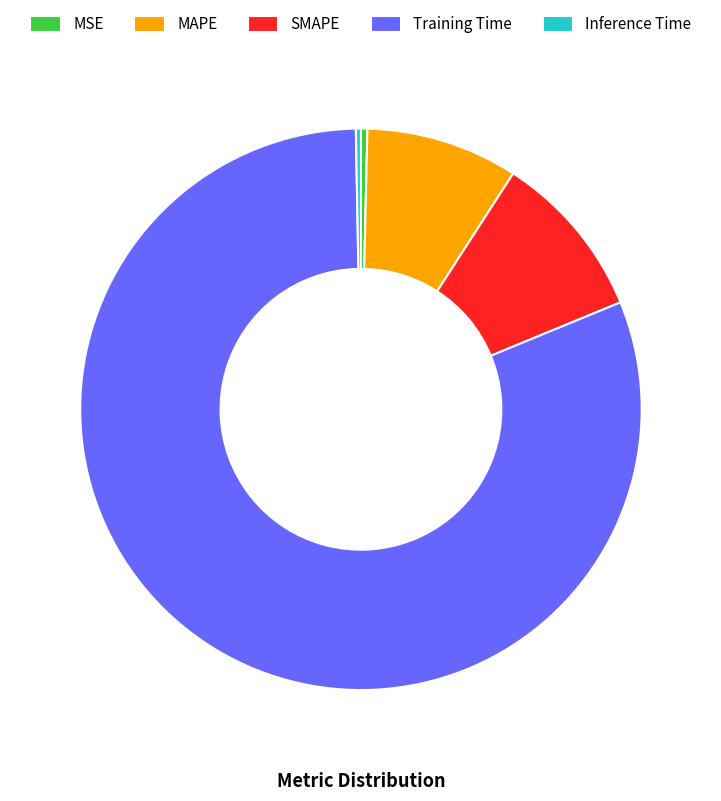

True or false: Inference Time accounts for 0% of the total.

True